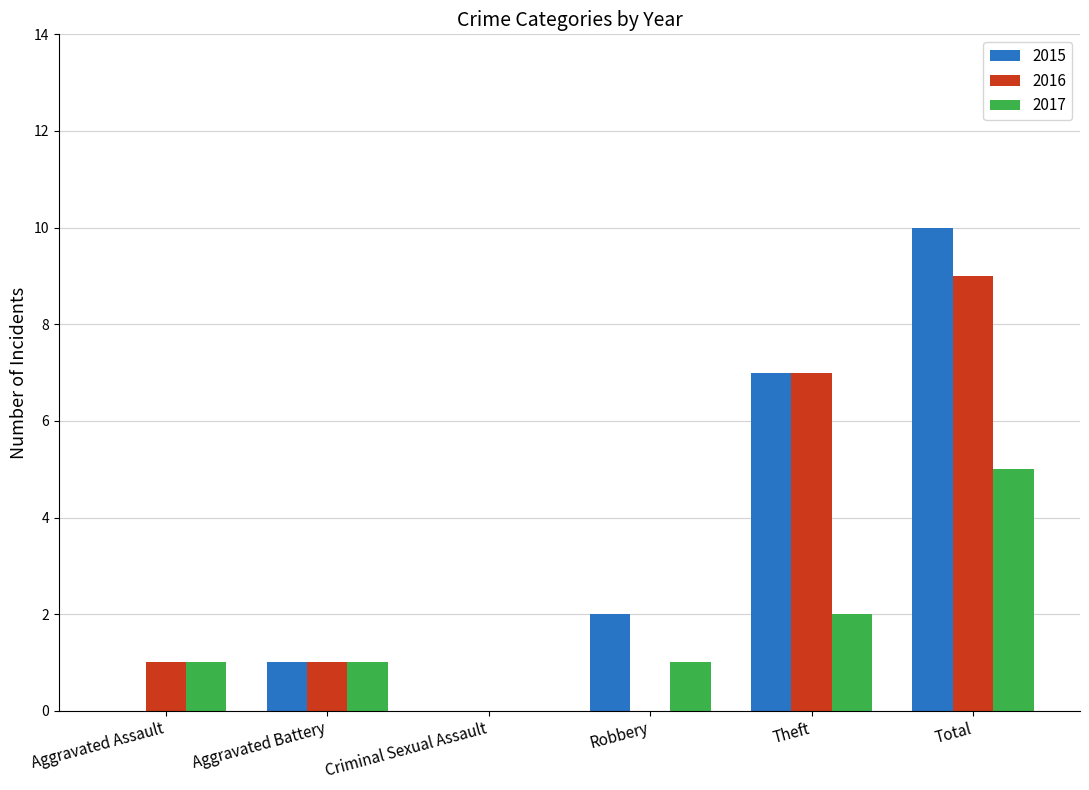

What is the total value across all series at Aggravated Battery?

3